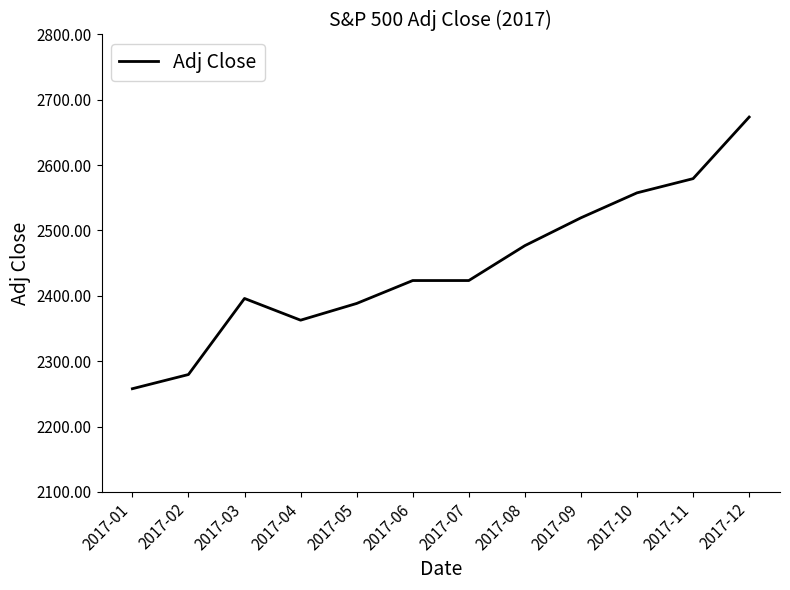

How many values are below 2423?

5